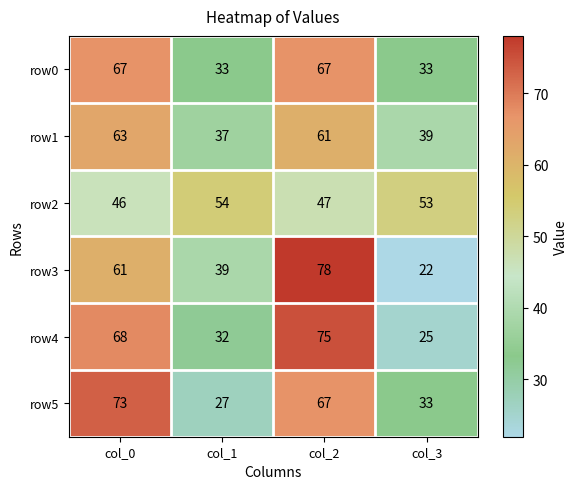

At which label is row2 closest to 50?

col_2